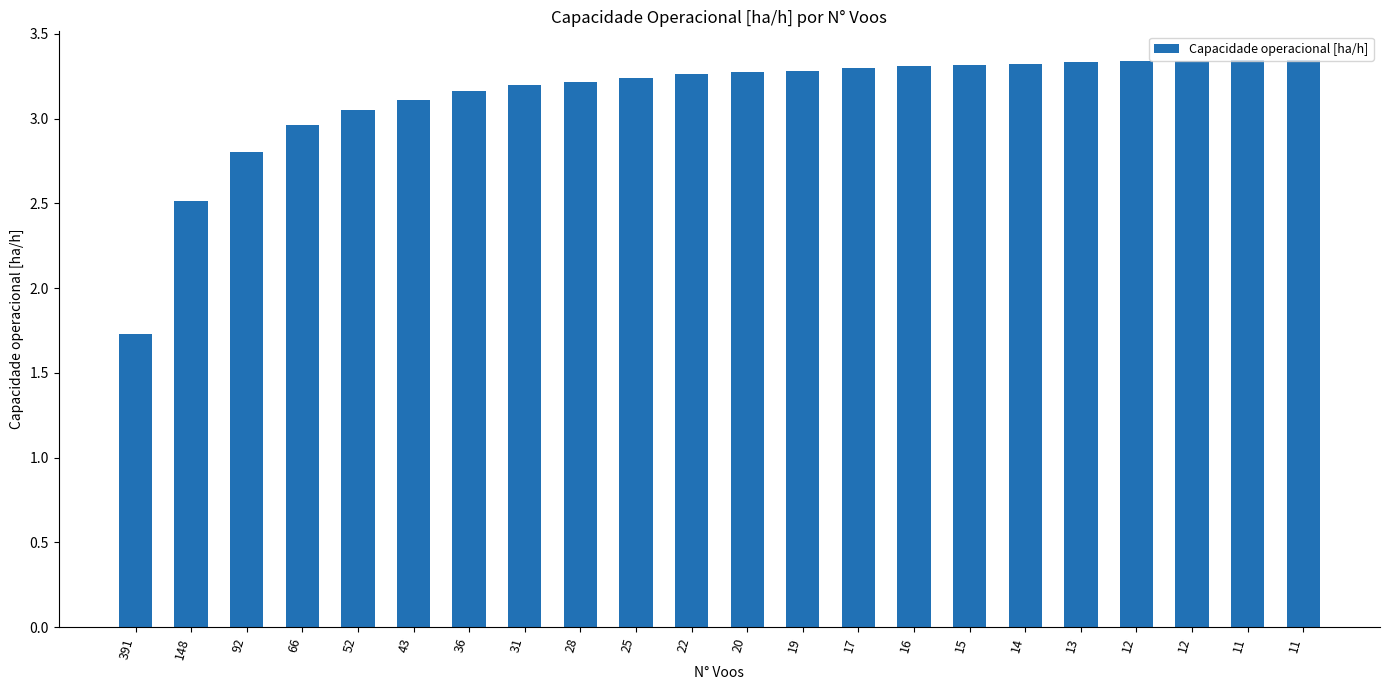

How many data points are less than 3?

4